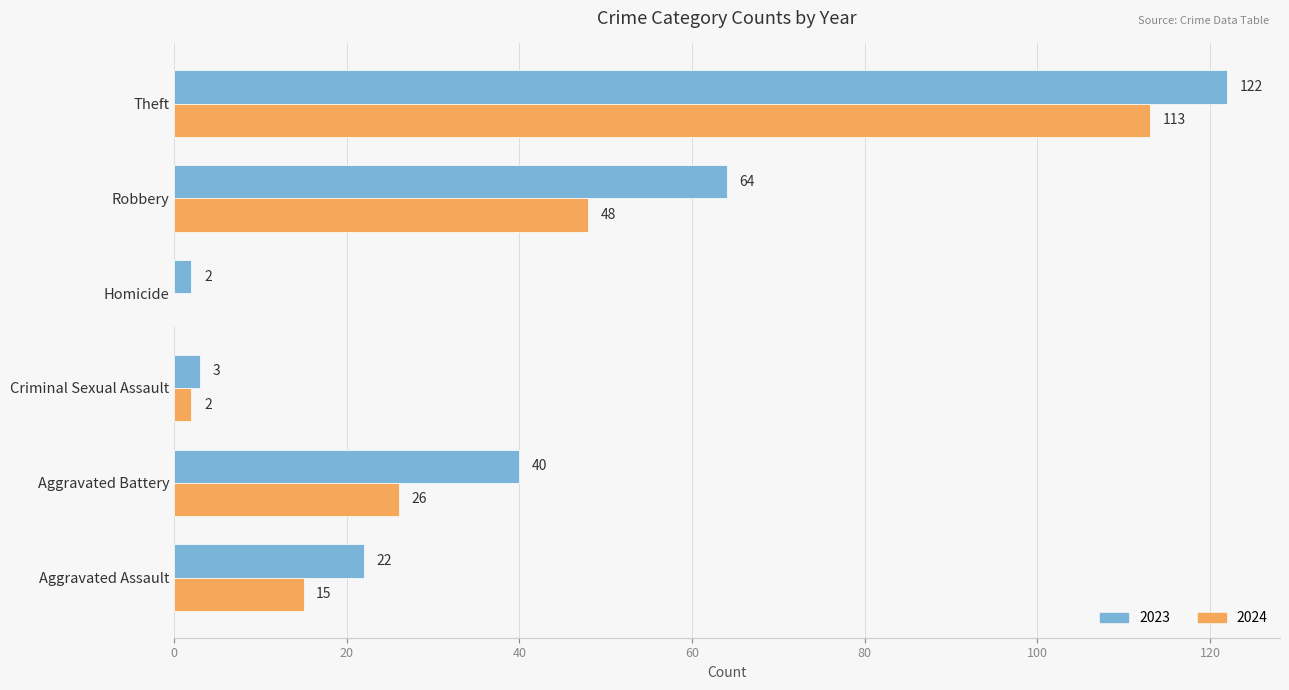

What is the total value across all series at Aggravated Battery?

66